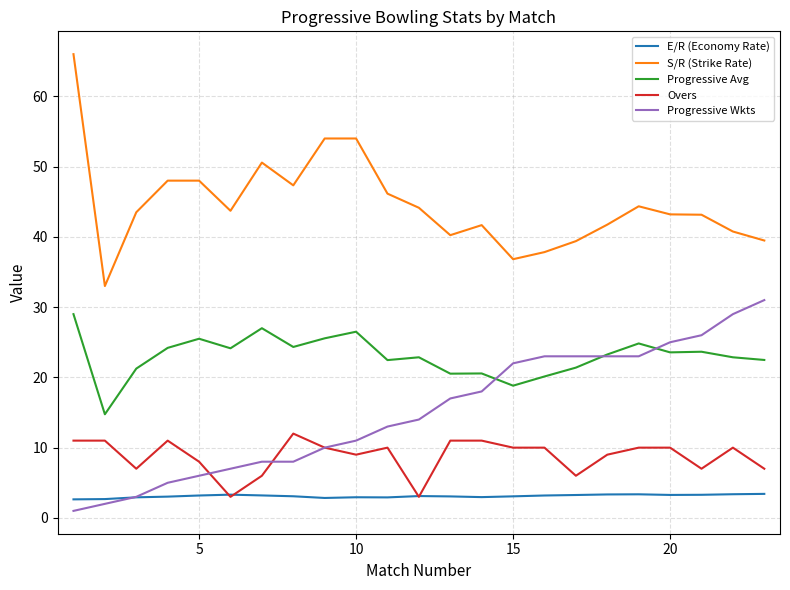

At how many categories does at least one series exceed 14?

23